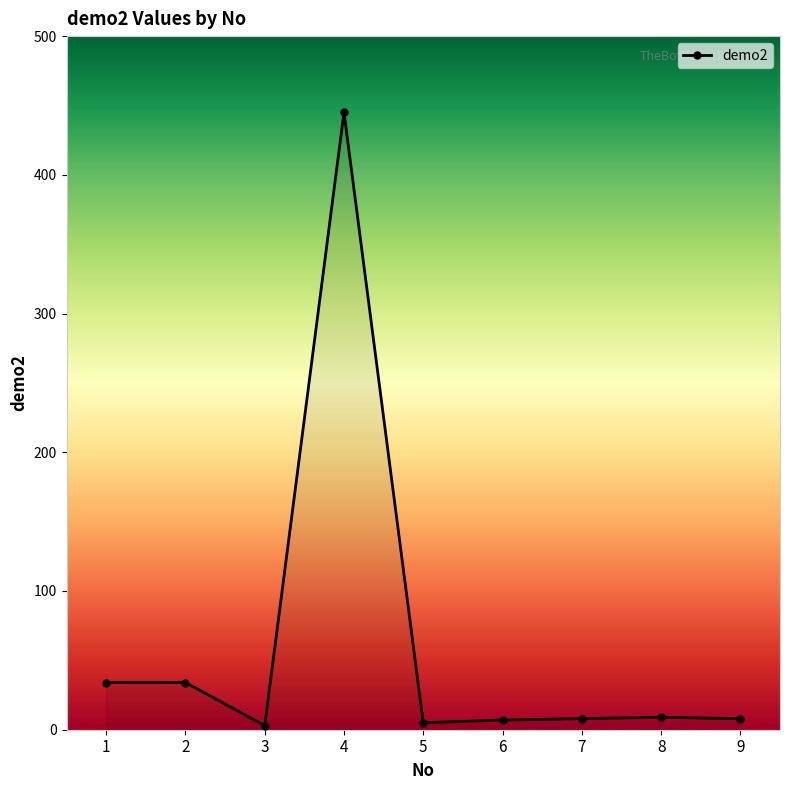

Is it true that the value at 5 is 5?

True